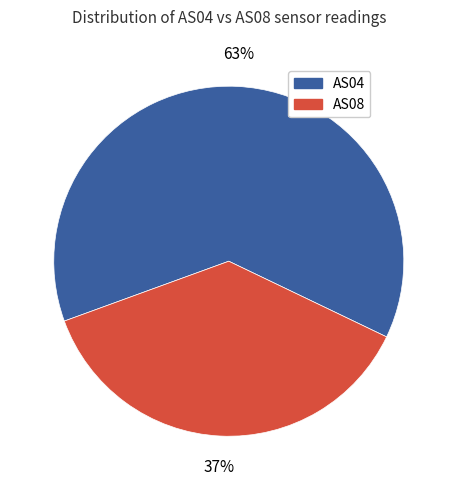

To the nearest percent, what is the average slice percentage?

50%